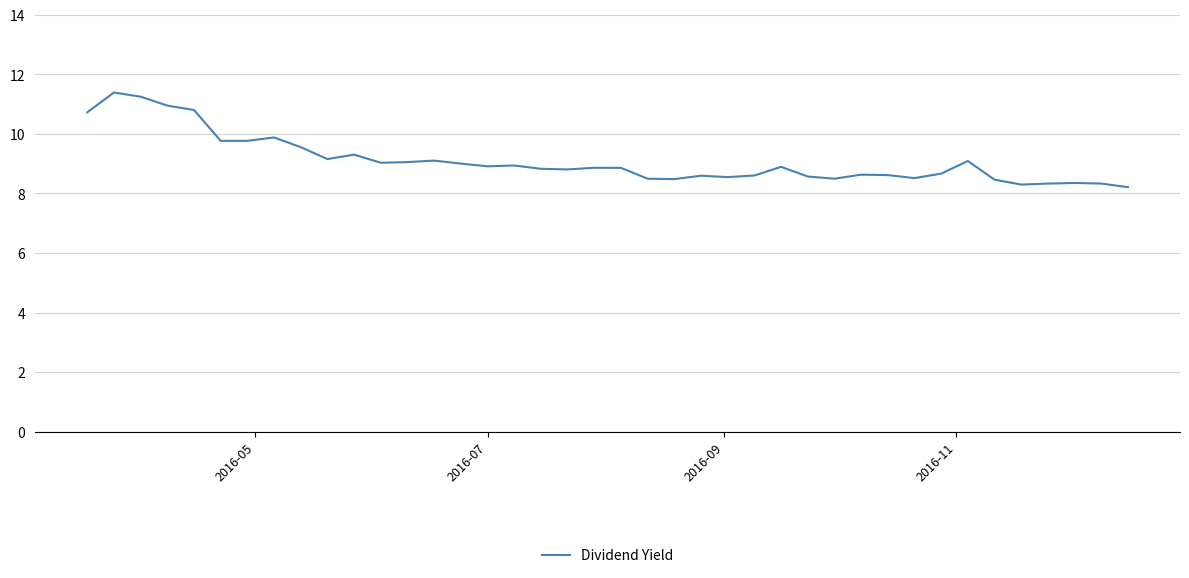

What is the minimum value shown in the chart?

8.2